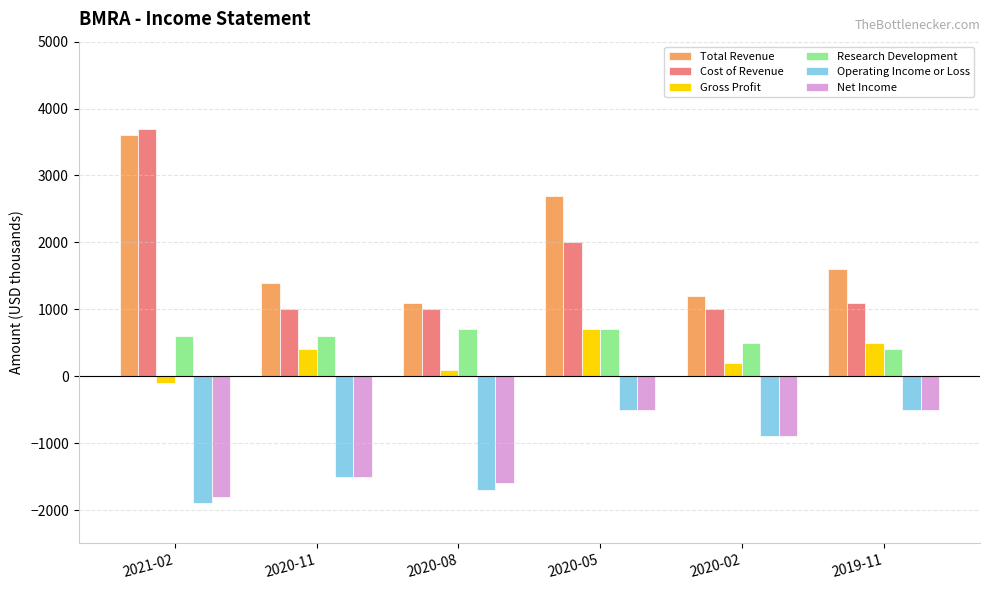

What position from the right is 2020-05?

3